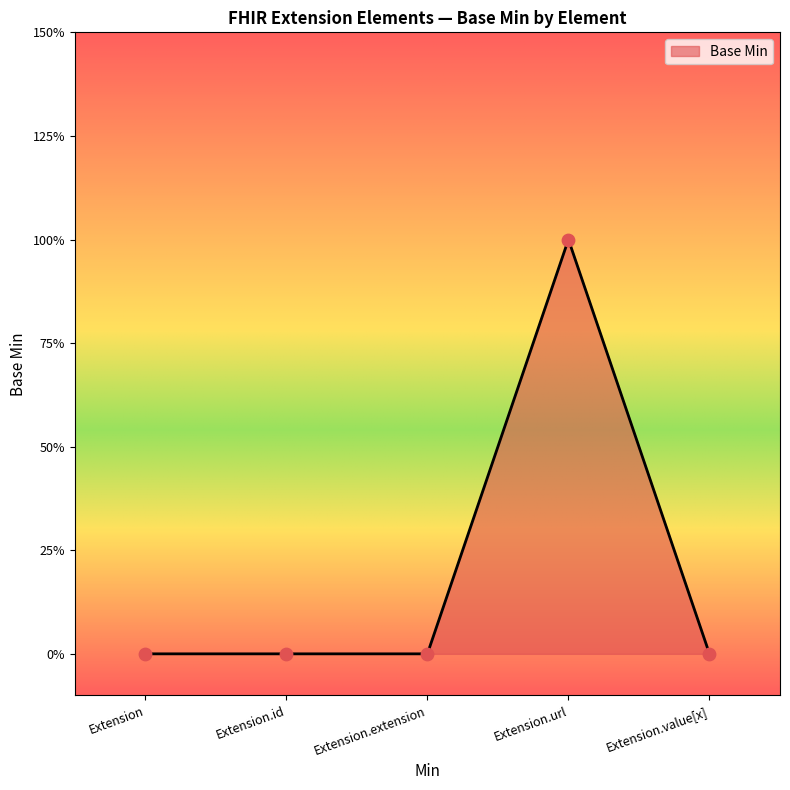

Which has a higher value, Extension.value[x] or Extension?

Extension.value[x]